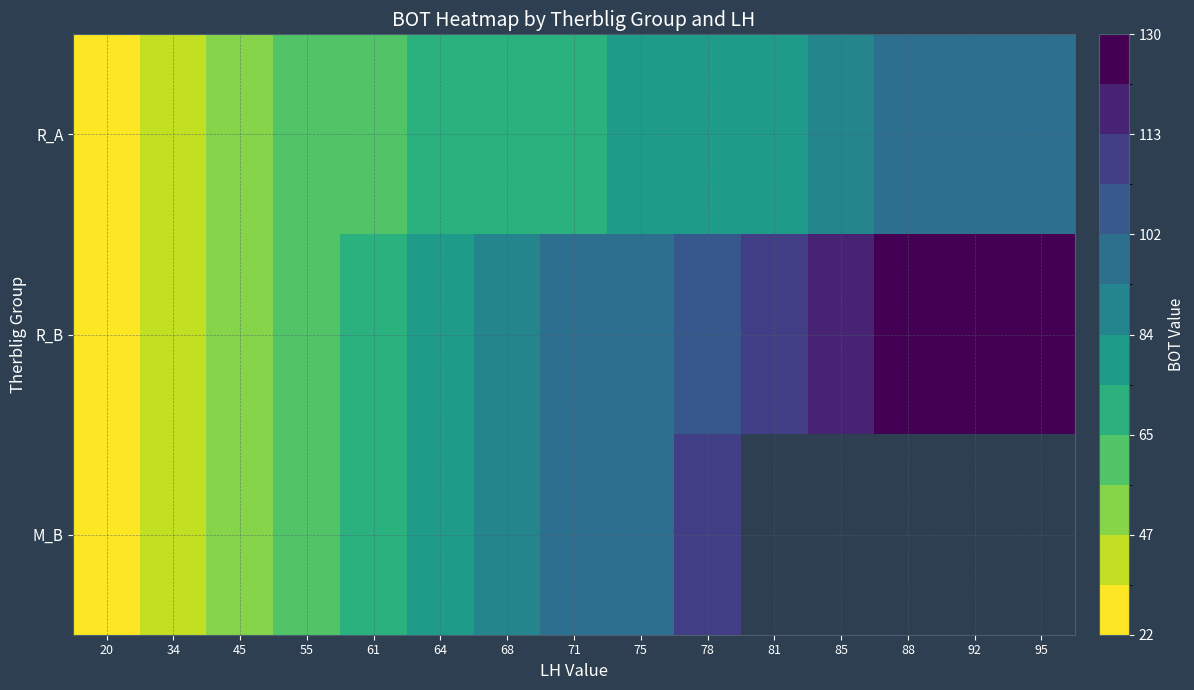

At which label is R_B closest to 76?

64